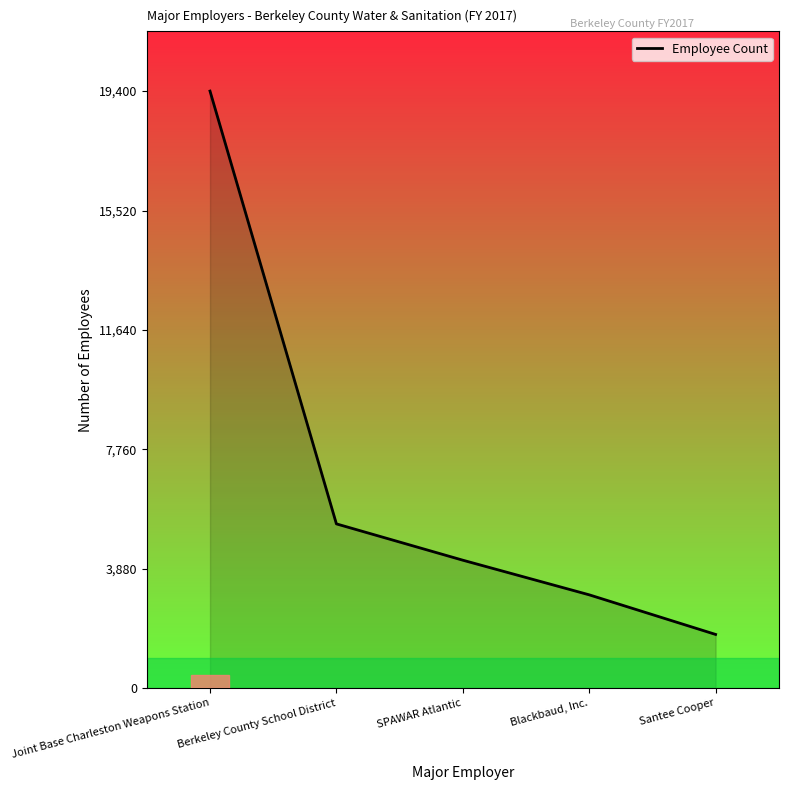

Rank the categories by value from highest to lowest.

Joint Base Charleston Weapons Station, Berkeley County School District, SPAWAR Atlantic, Blackbaud, Inc., Santee Cooper